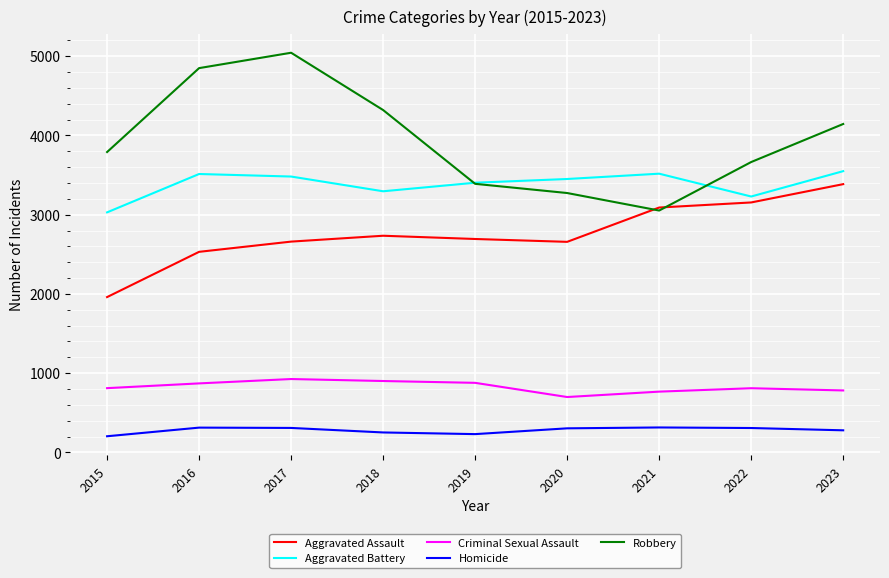

List the labels in order of Robbery value, smallest first.

2021, 2020, 2019, 2022, 2015, 2023, 2018, 2016, 2017